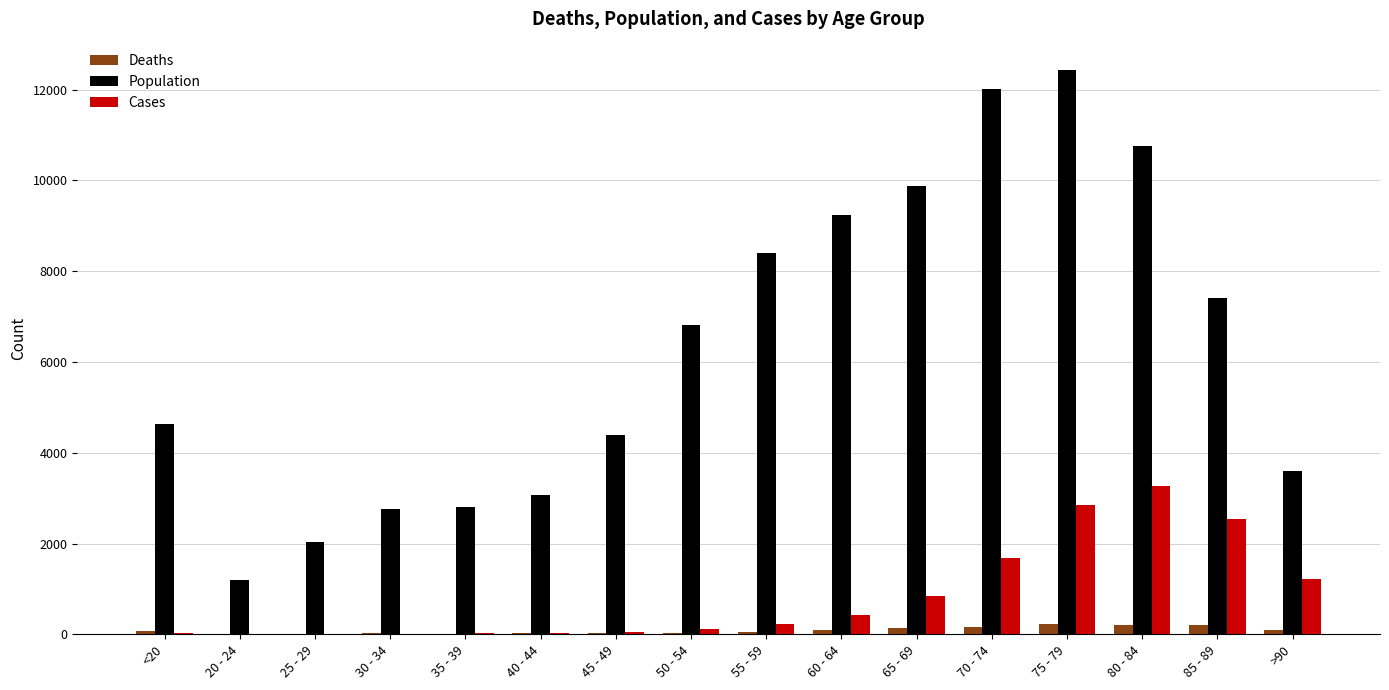

What is the sum of all Cases values?

13343